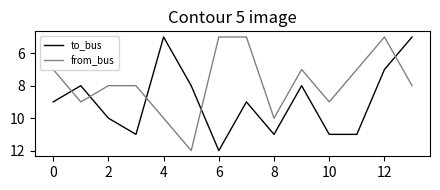

Which series has the largest total across all categories?

to_bus